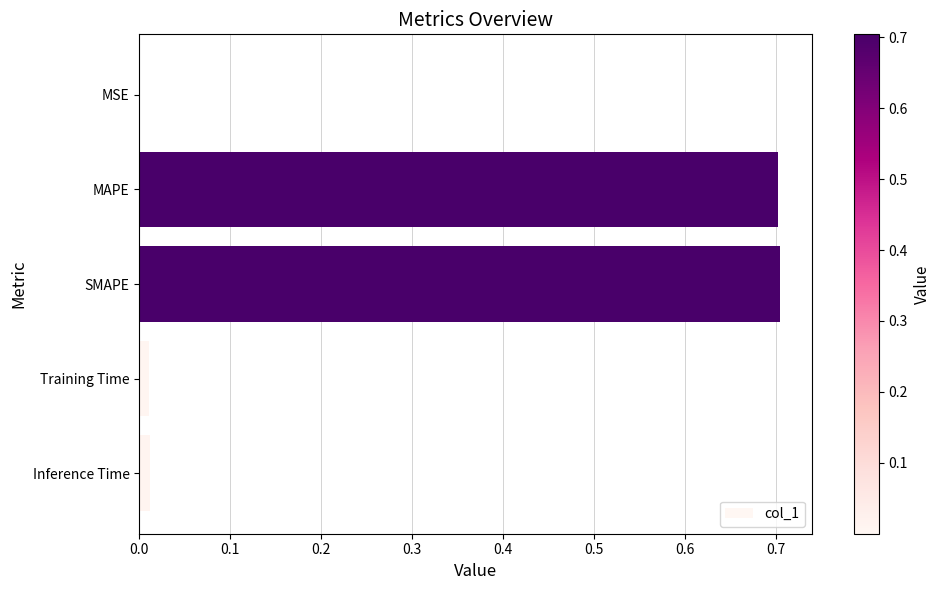

What is the sum of all values?

1.4